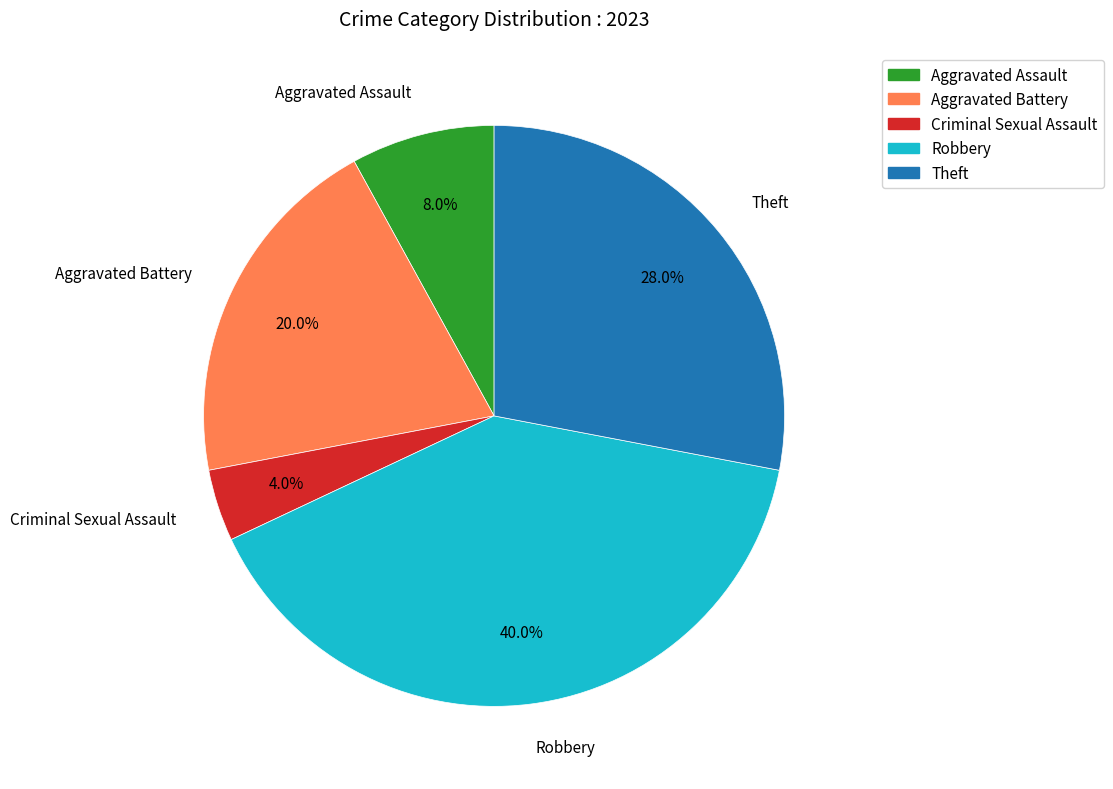

How many segments does this pie chart have?

5